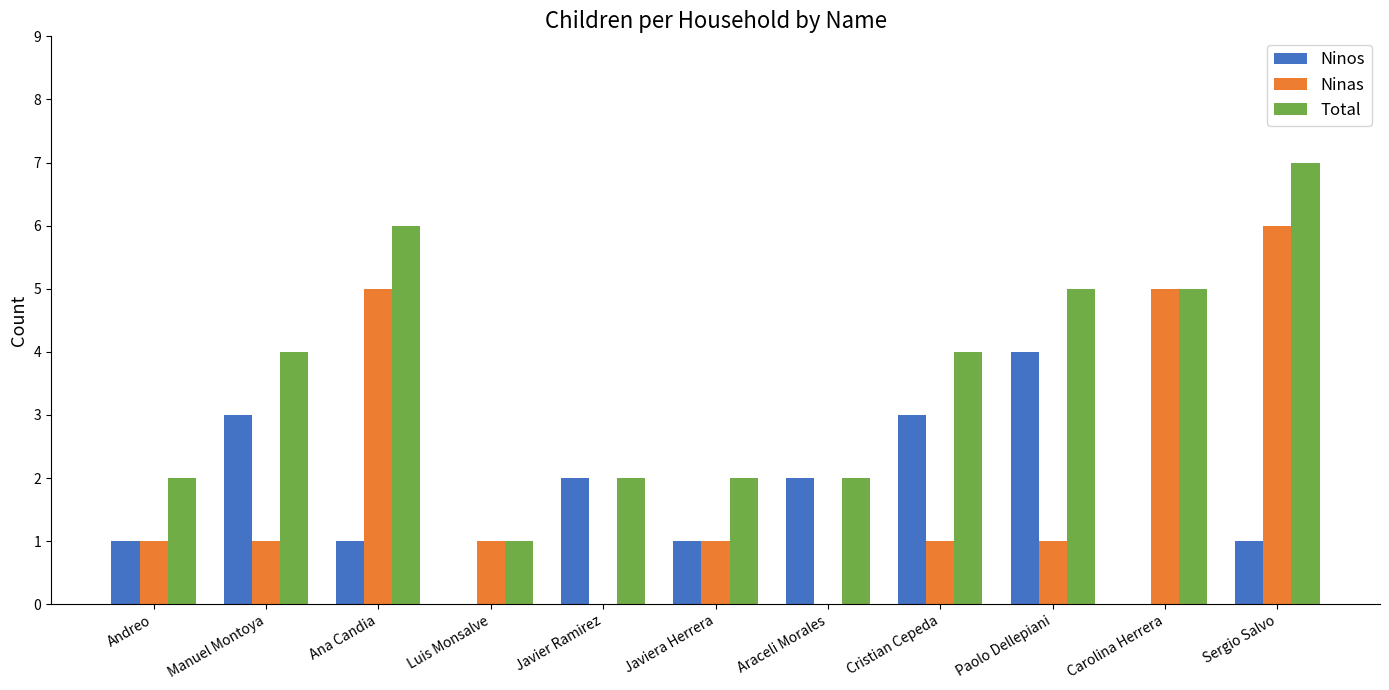

What is the average value of the Ninas series?

2